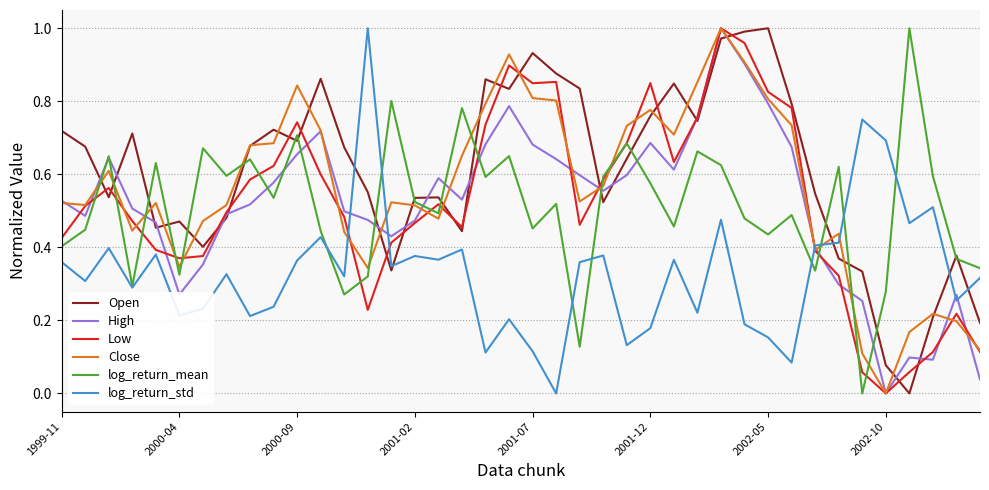

How many lines are shown in the chart?

6